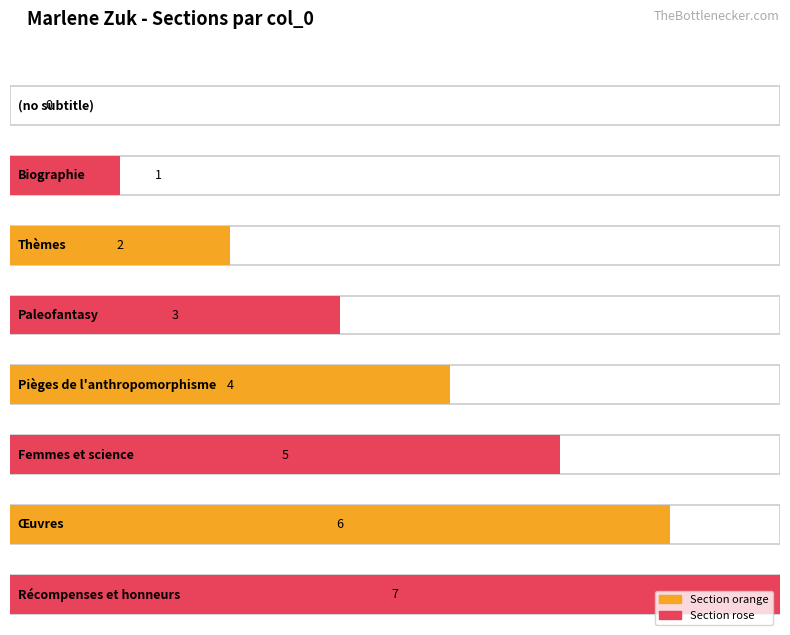

What is the maximum value shown in the chart?

7